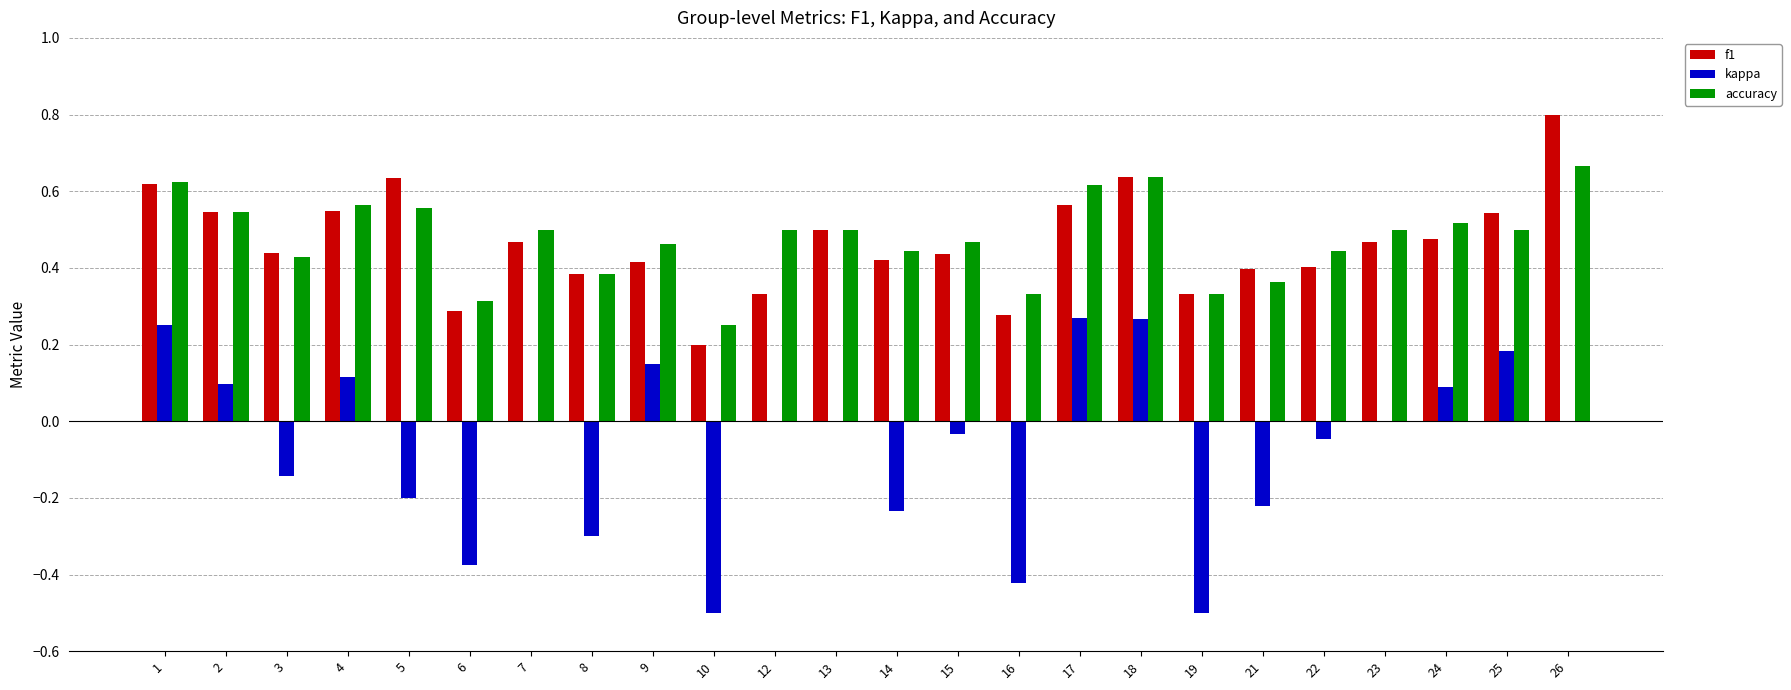

What is the maximum value shown in the chart?

0.8